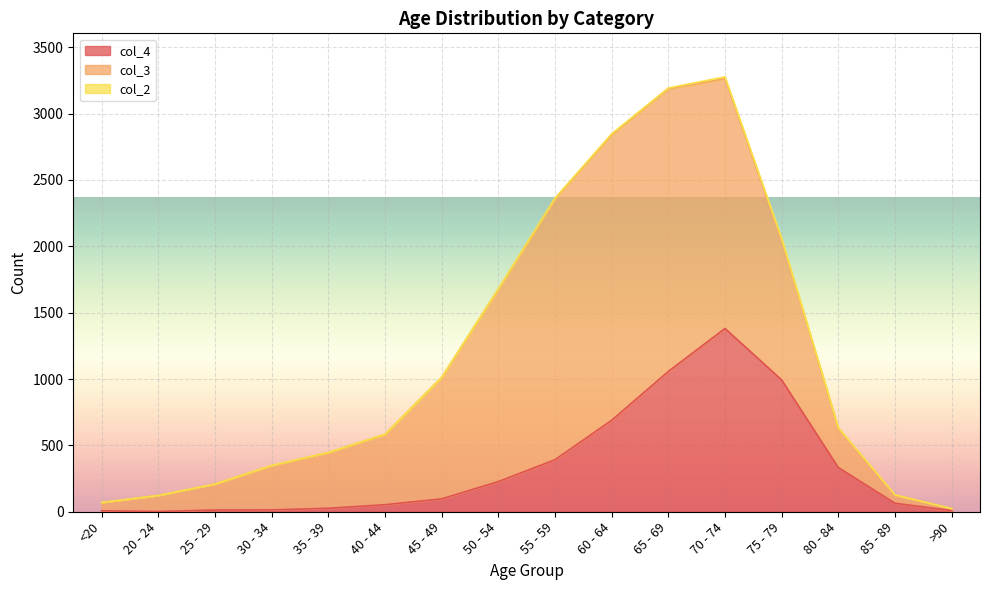

Is the value of col_3 at 65 - 69 greater than the value of col_4 at 65 - 69?

Yes